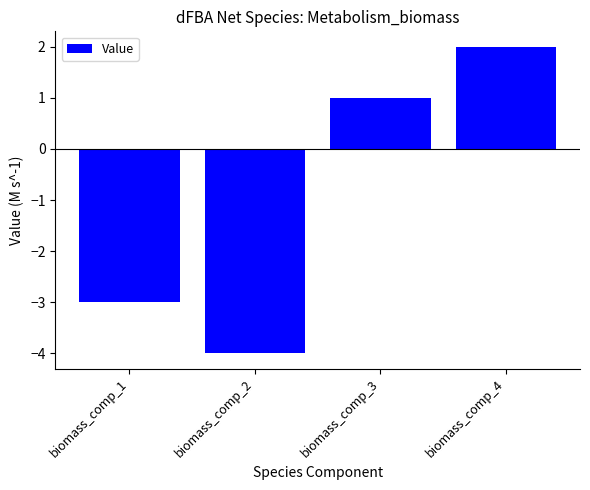

The chart shows a value of 1 at biomass_comp_3. True or false?

True